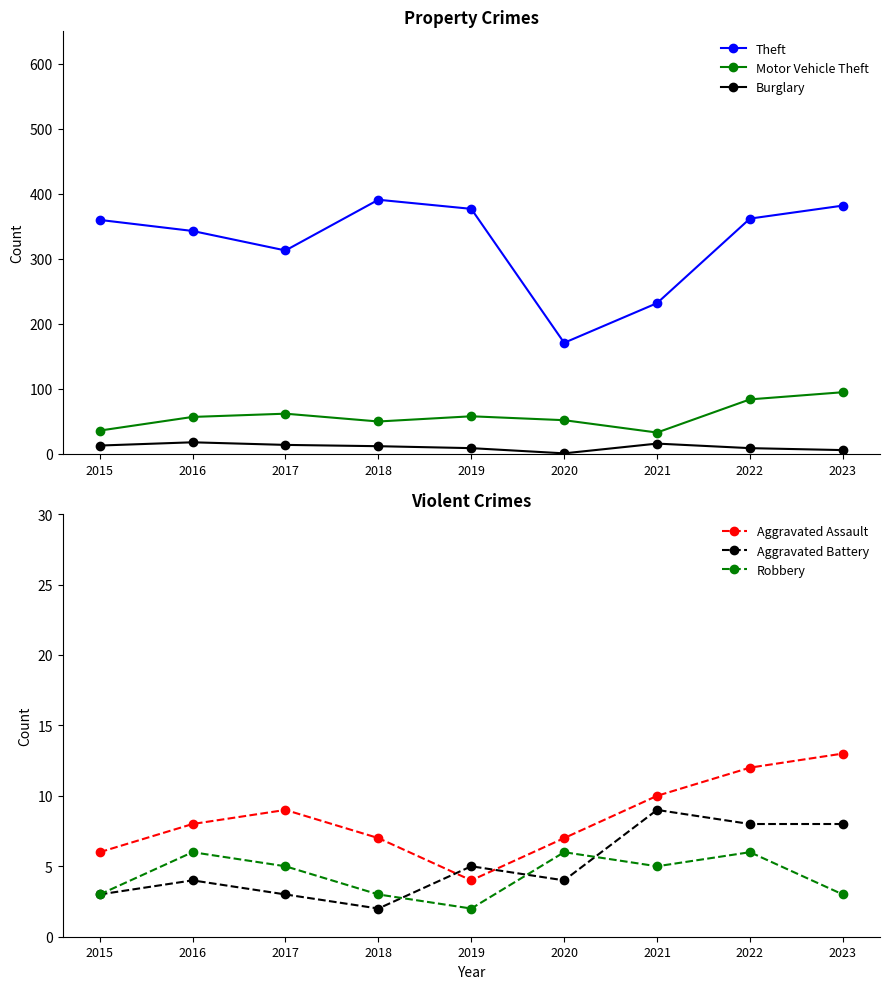

What is the value of the Aggravated Battery point at the 7th from the left?

9